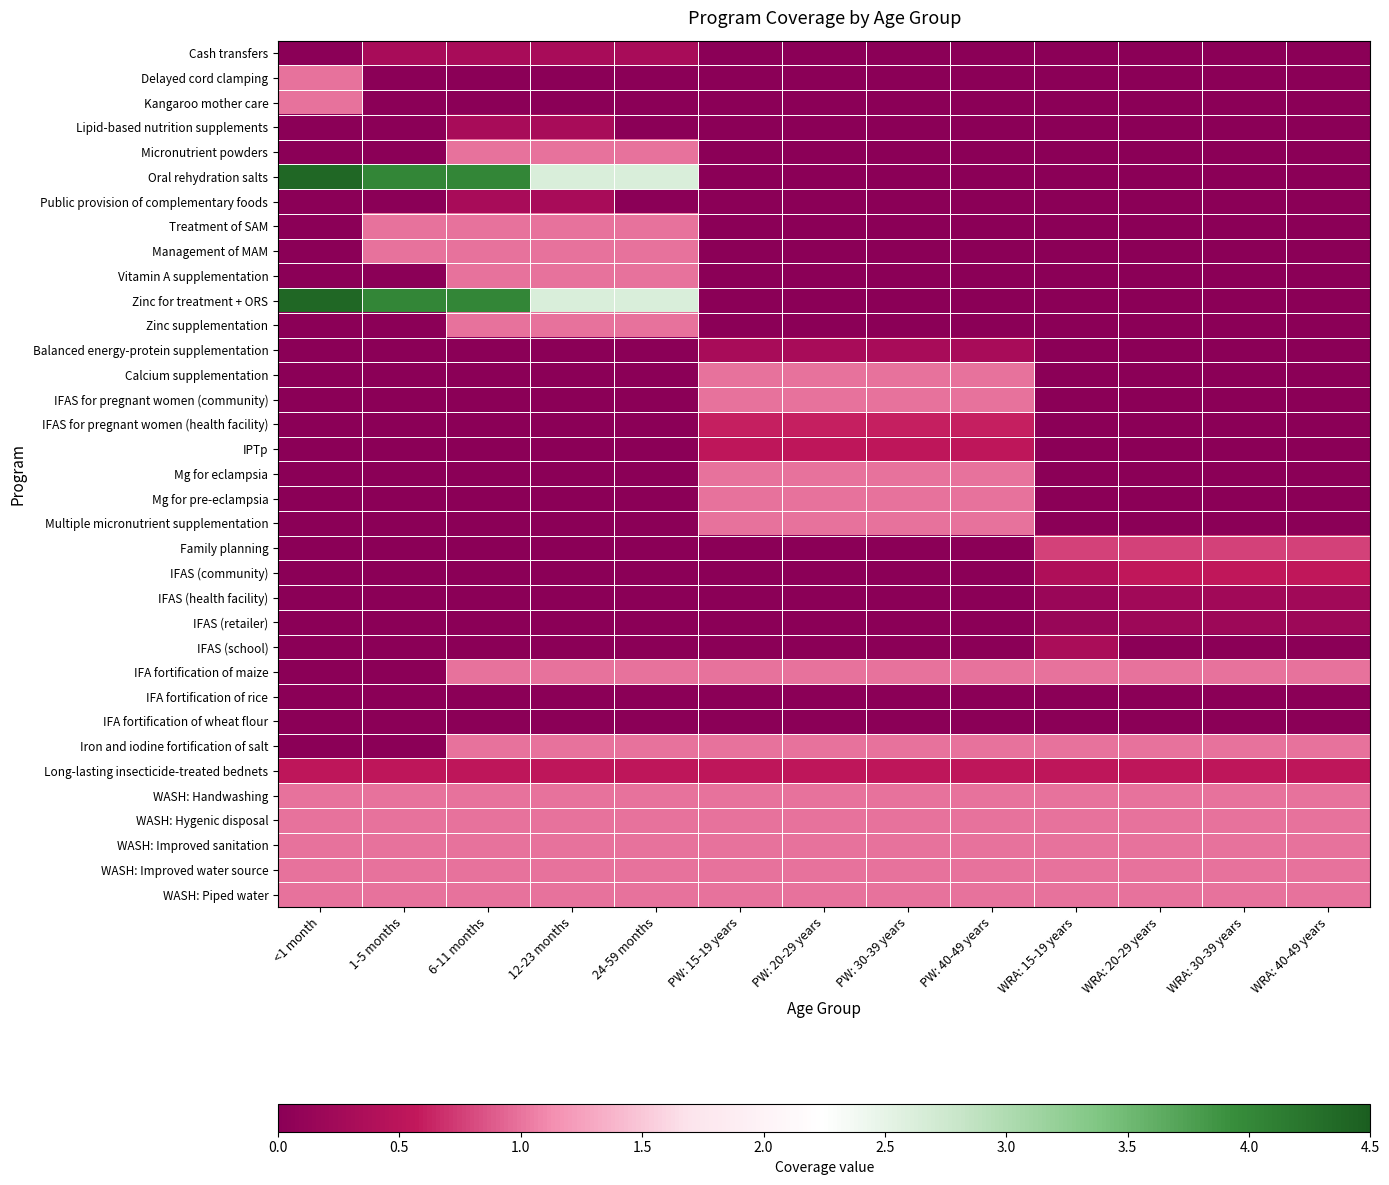

Which series has the widest spread of values?

Oral rehydration salts